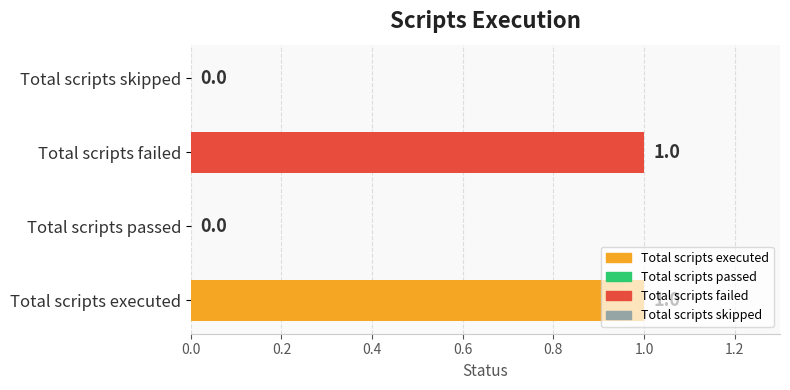

Count the number of data series in this chart.

1